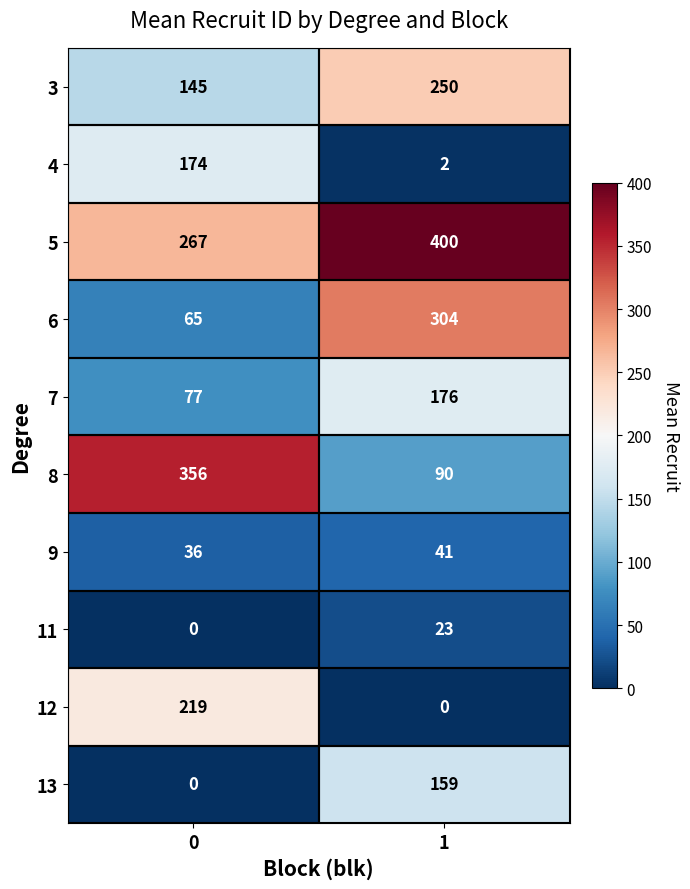

What is the highest value of the 9 series?

41